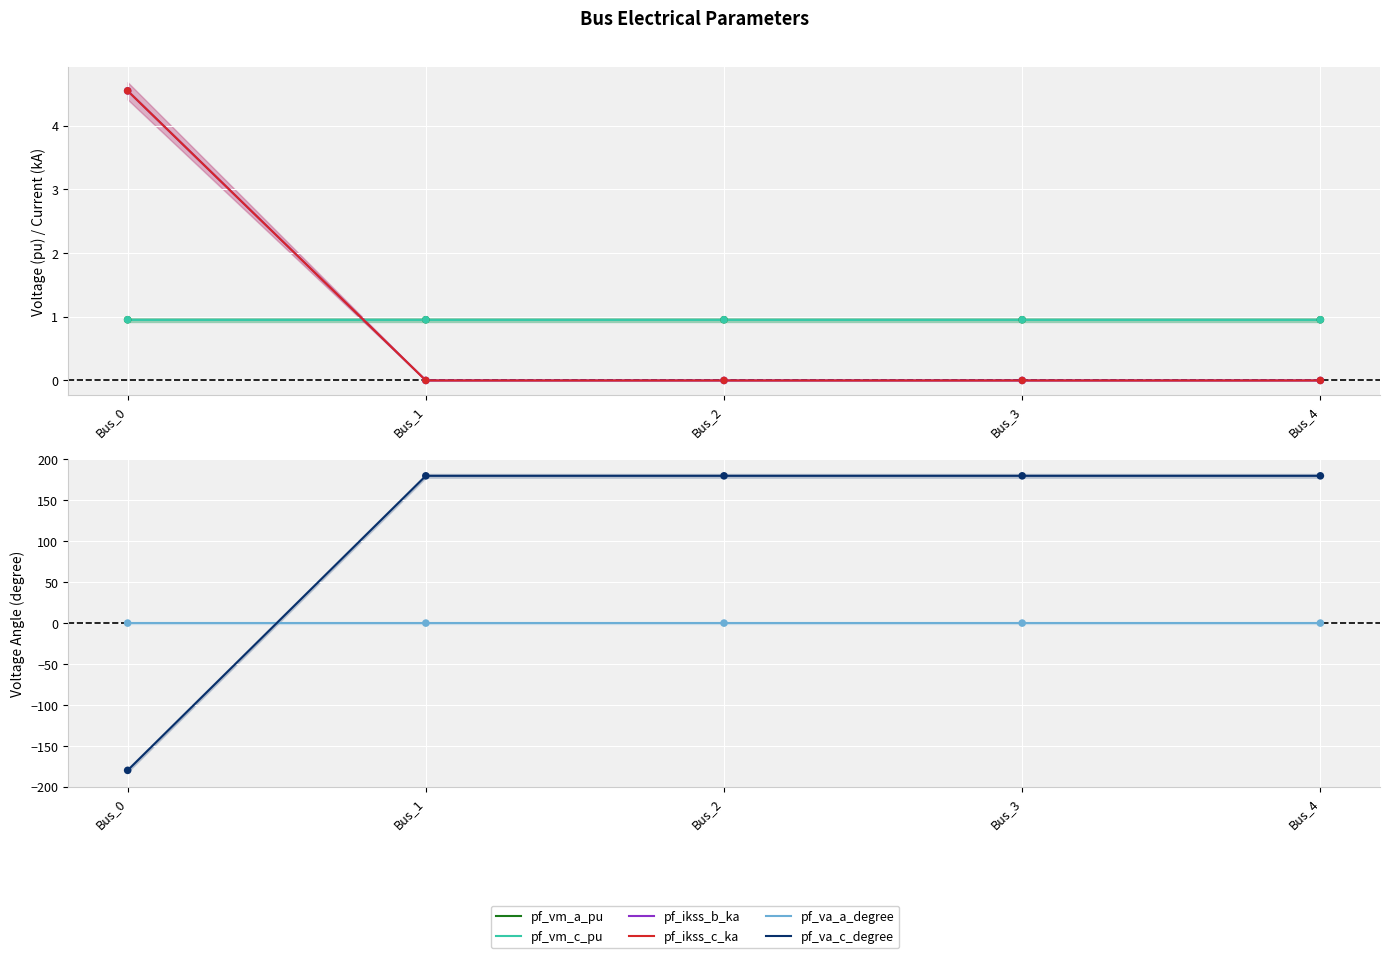

What is the total value across all series at Bus_1?

181.9